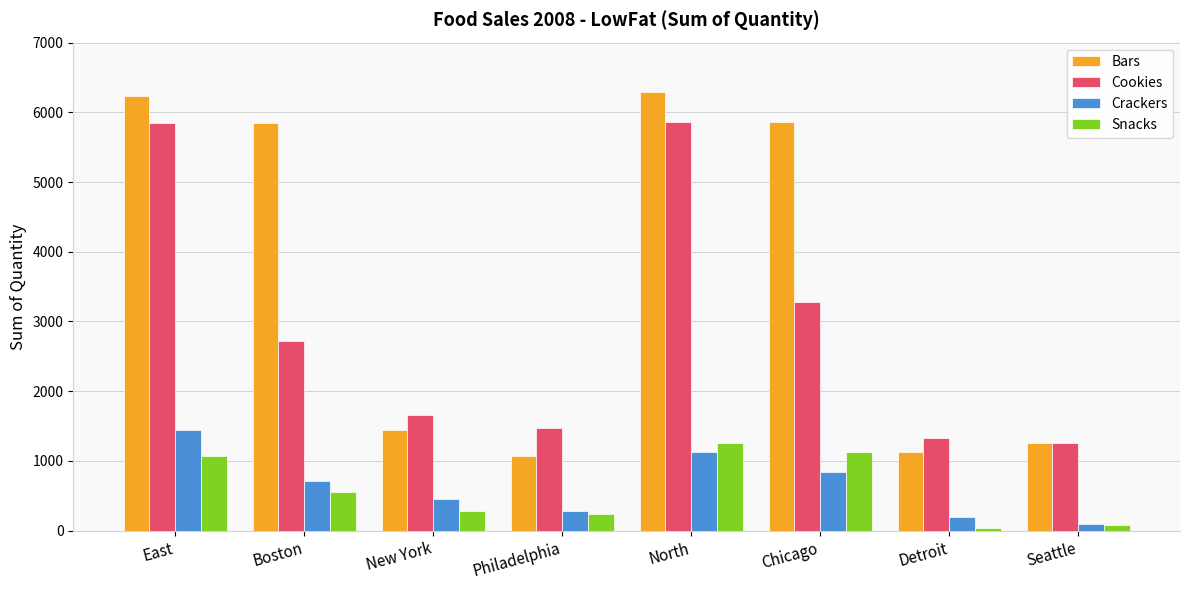

Is the value of Snacks at Boston greater than the value of Crackers at Seattle?

Yes